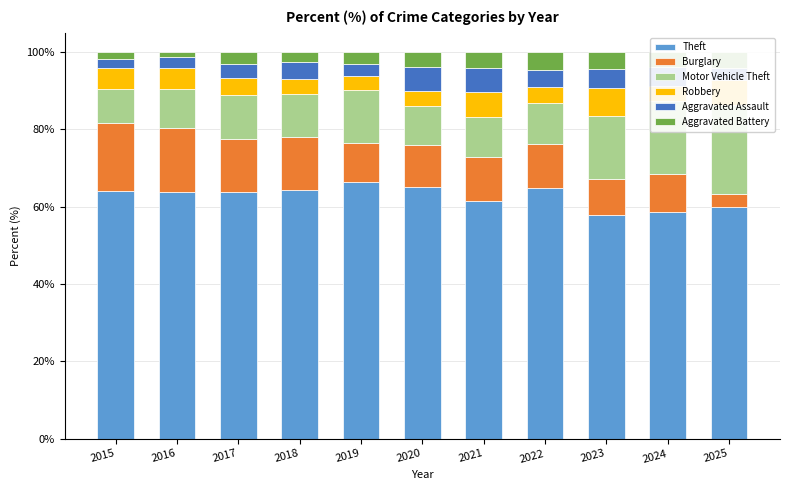

Reading left to right, extract all data points from this chart.

Theft: 2015=64.0	2016=63.9	2017=63.8	2018=64.2	2019=66.4	2020=65.0	2021=61.5	2022=64.7	2023=57.9	2024=58.5	2025=60.0
Burglary: 2015=17.7	2016=16.5	2017=13.7	2018=13.9	2019=10.0	2020=10.9	2021=11.3	2022=11.6	2023=9.2	2024=9.8	2025=3.2
Motor Vehicle Theft: 2015=8.8	2016=10.2	2017=11.5	2018=11.2	2019=13.8	2020=10.1	2021=10.3	2022=10.4	2023=16.2	2024=18.9	2025=23.2
Robbery: 2015=5.3	2016=5.4	2017=4.4	2018=3.8	2019=3.6	2020=3.8	2021=6.5	2022=4.2	2023=7.4	2024=3.8	2025=6.4
Aggravated Assault: 2015=2.4	2016=2.7	2017=3.4	2018=4.5	2019=3.1	2020=6.3	2021=6.2	2022=4.4	2023=4.9	2024=5.0	2025=3.2
Aggravated Battery: 2015=1.8	2016=1.4	2017=3.2	2018=2.5	2019=3.1	2020=3.8	2021=4.1	2022=4.6	2023=4.3	2024=3.8	2025=4.0